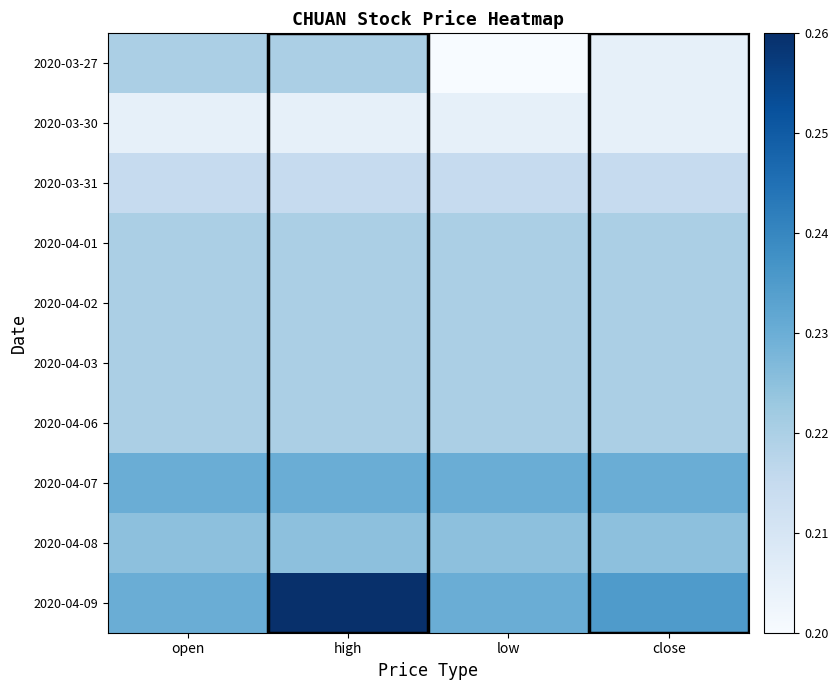

At which label does 2020-04-09 reach its peak?

high